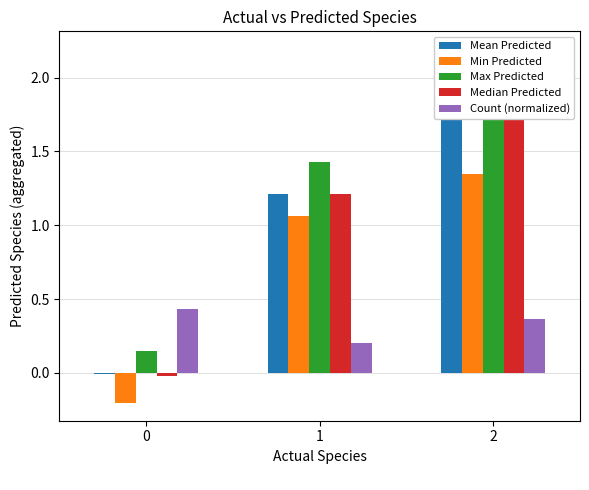

What is the average value of the Median Predicted series?

1.0